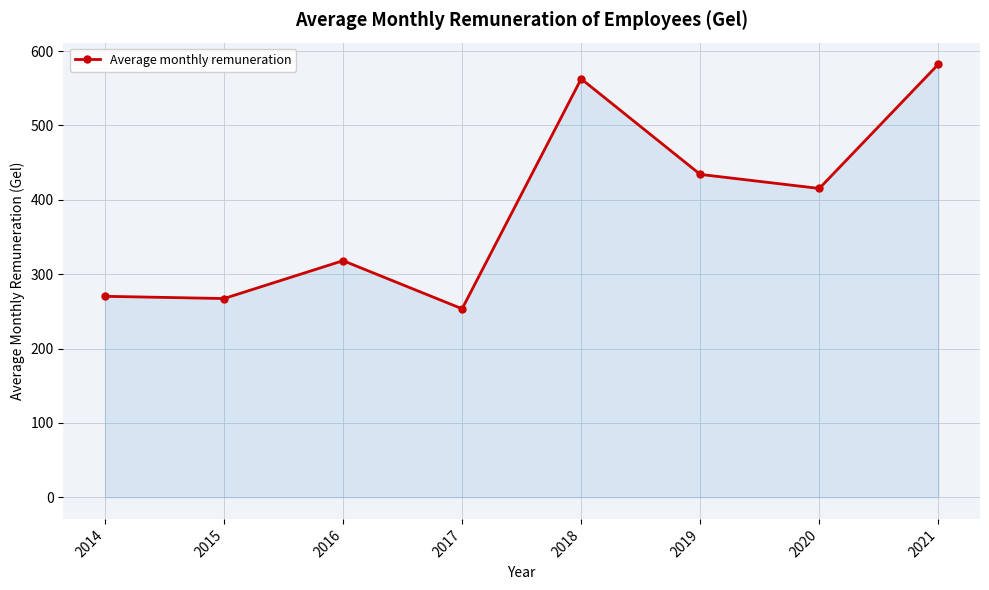

Where does the data first go above 415?

2018